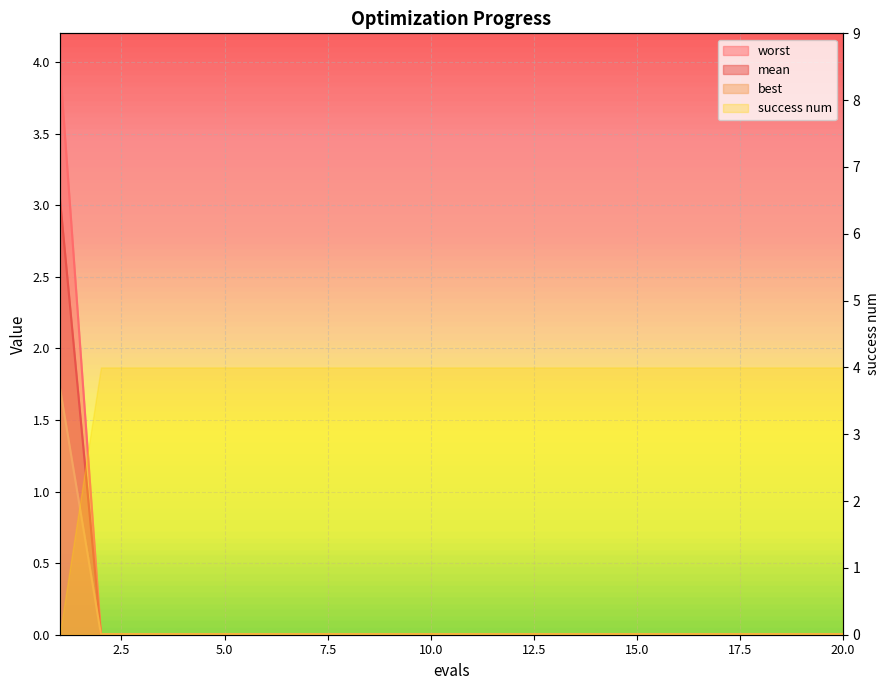

What is the maximum value shown in the chart?

4.0